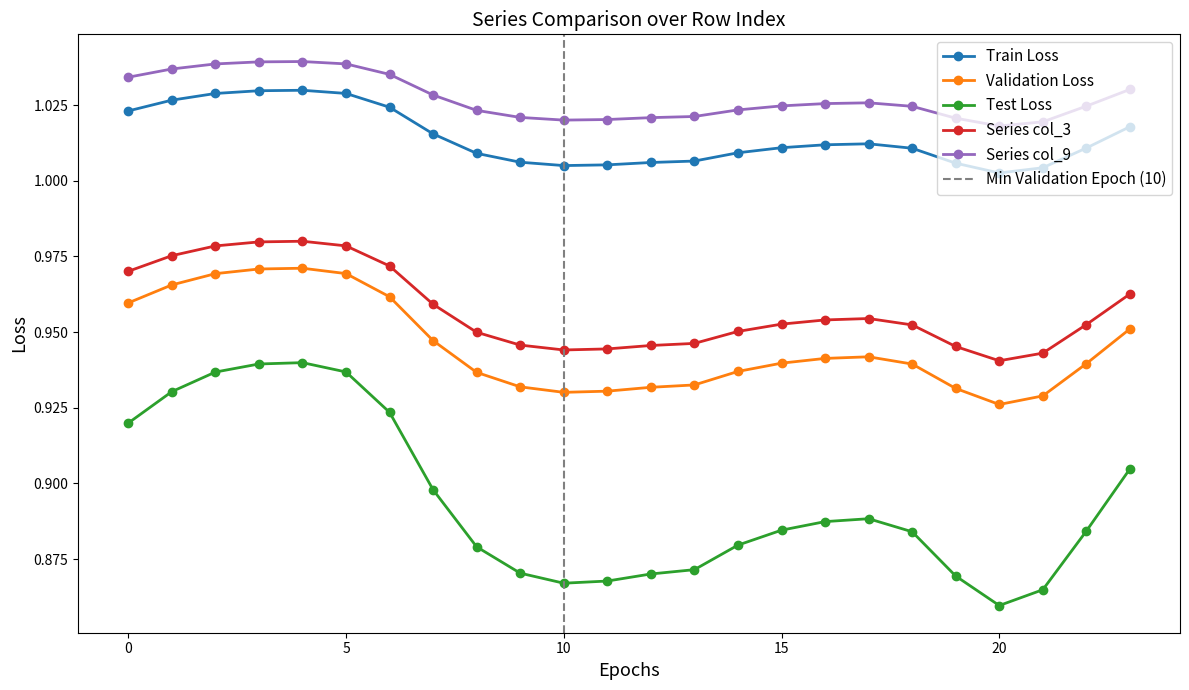

What is the minimum value shown in the chart?

0.9